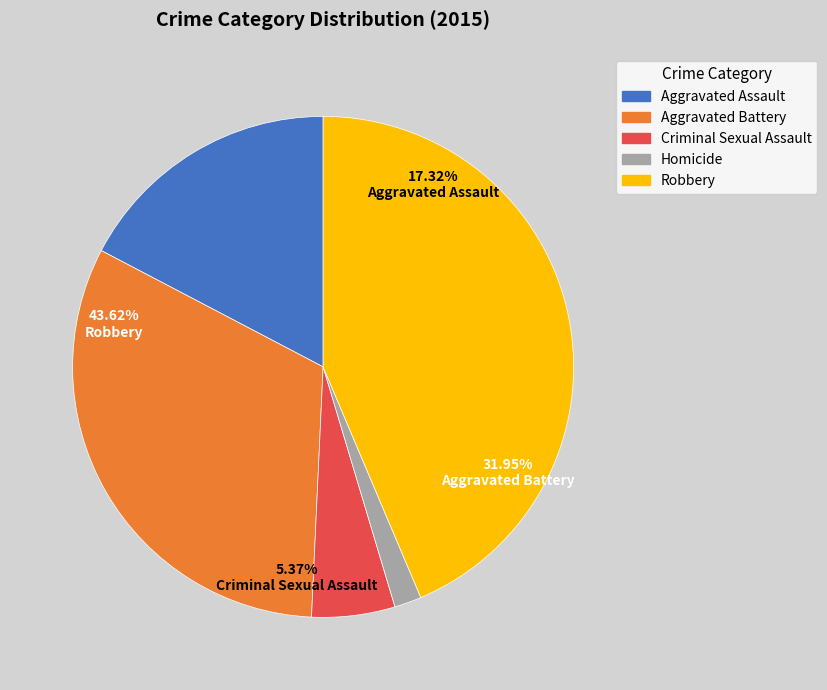

To the nearest percent, what is the combined percentage of Aggravated Battery and Criminal Sexual Assault?

37%